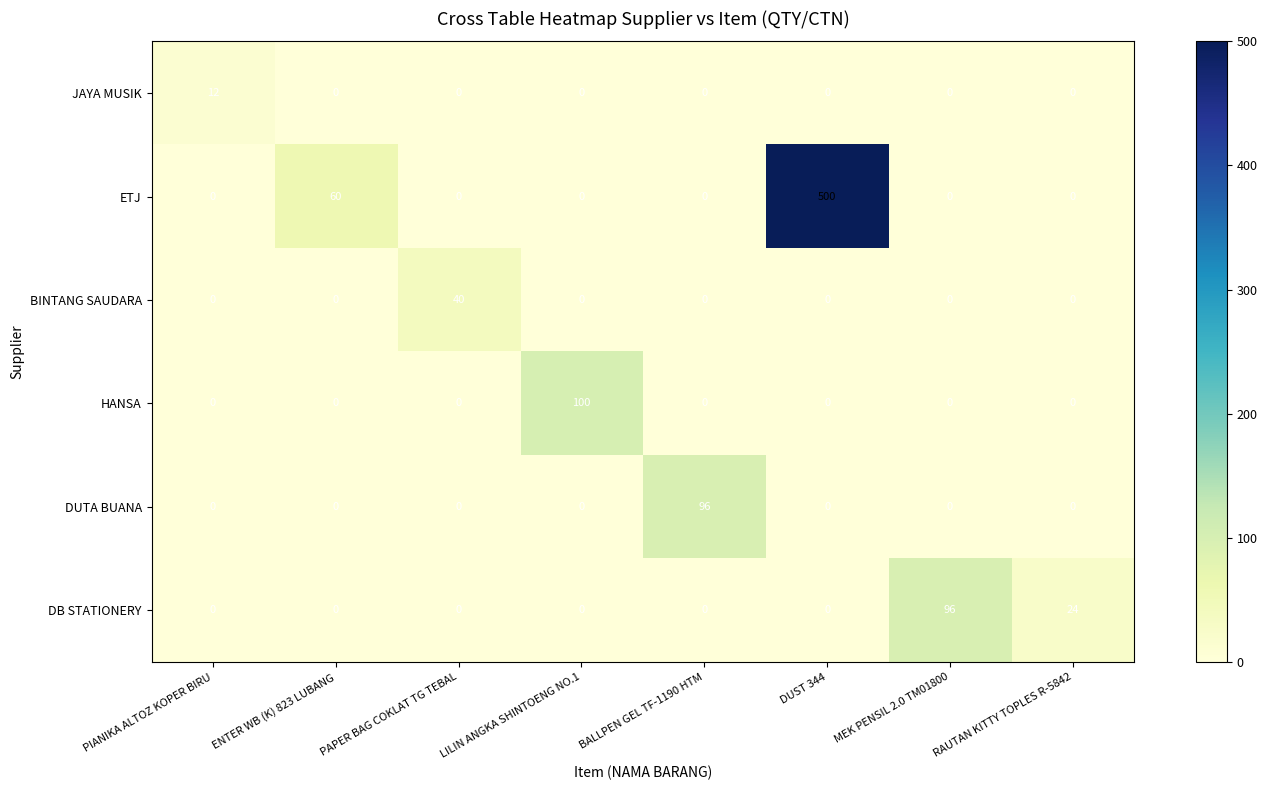

At which category is the sum across all series the highest?

DUST 344